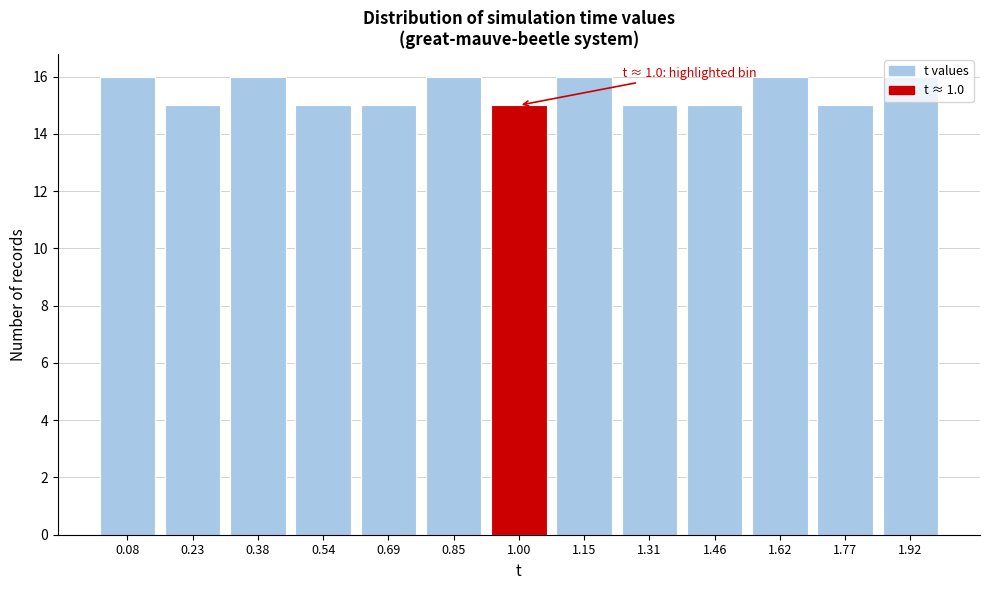

What is the value of the 13th bar from the left?

16